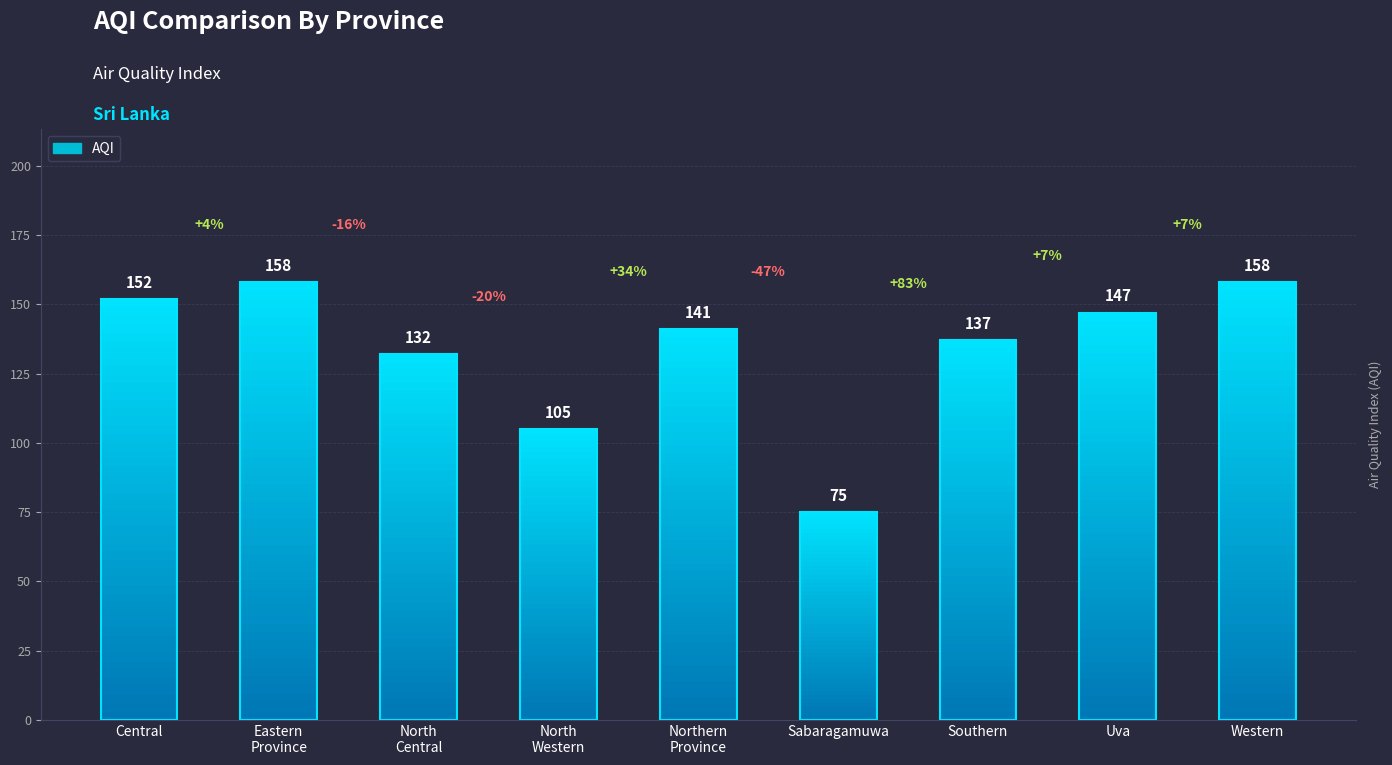

Reading left to right, list all the values displayed in this chart.

Central=152	Eastern
Province=158	North
Central=132	North
Western=105	Northern
Province=141	Sabaragamuwa=75	Southern=137	Uva=147	Western=158